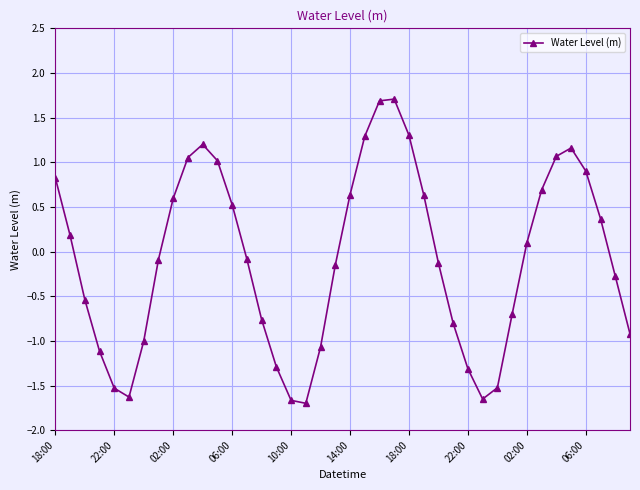

What is the value of the 7th point from the left?

-1.0